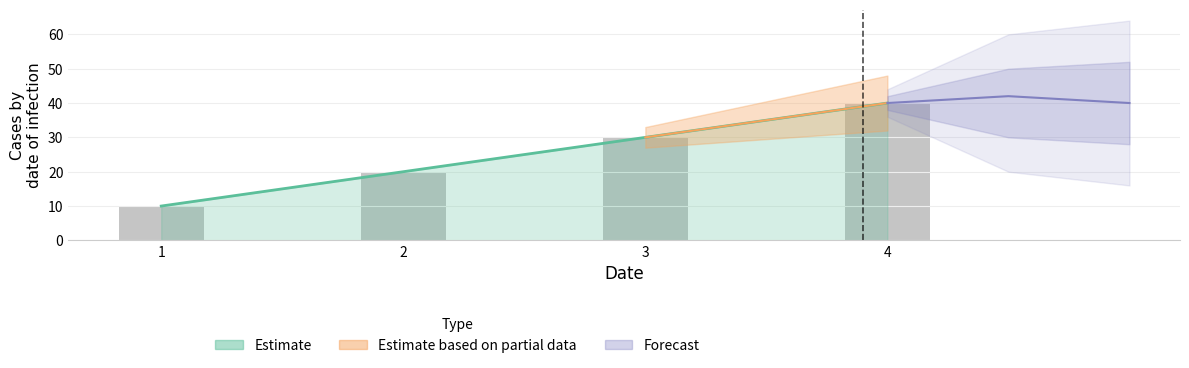

How many bars are there in total?

4